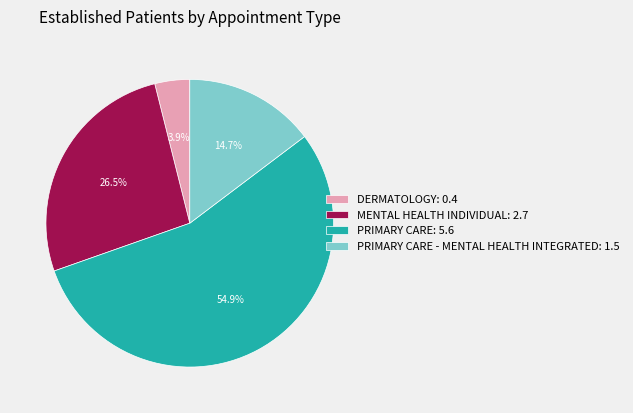

Count the number of slices in the pie.

4